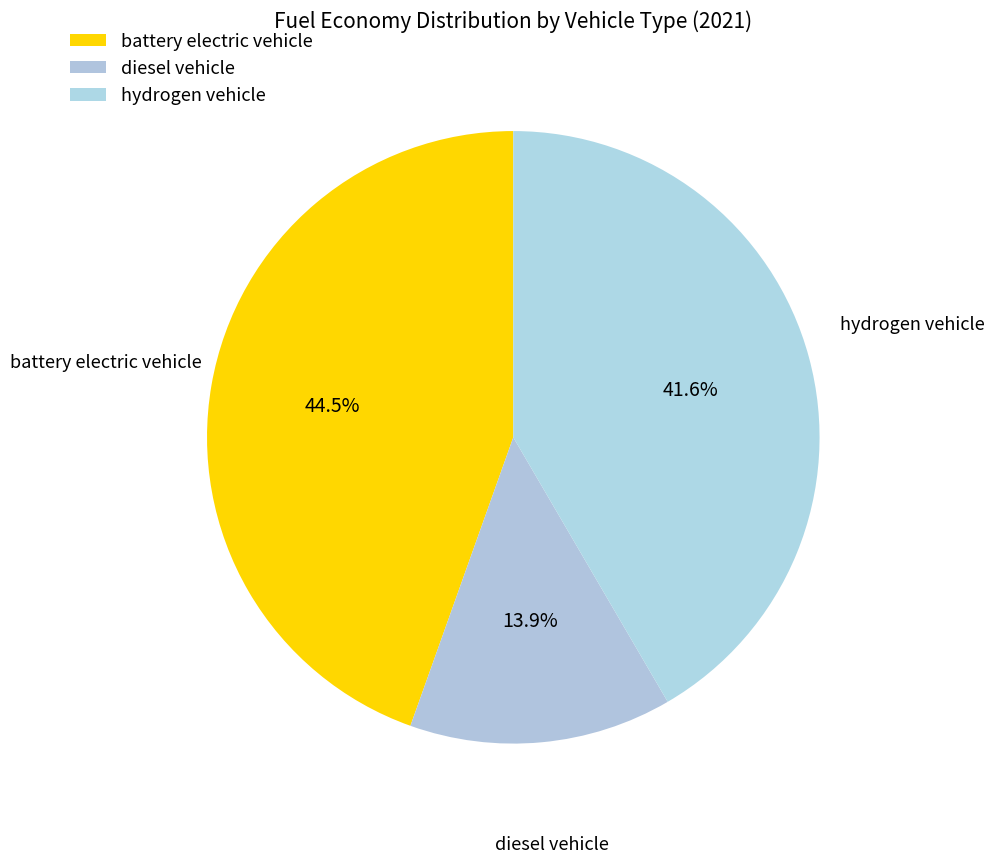

Which has a higher value, battery electric vehicle or hydrogen vehicle?

battery electric vehicle